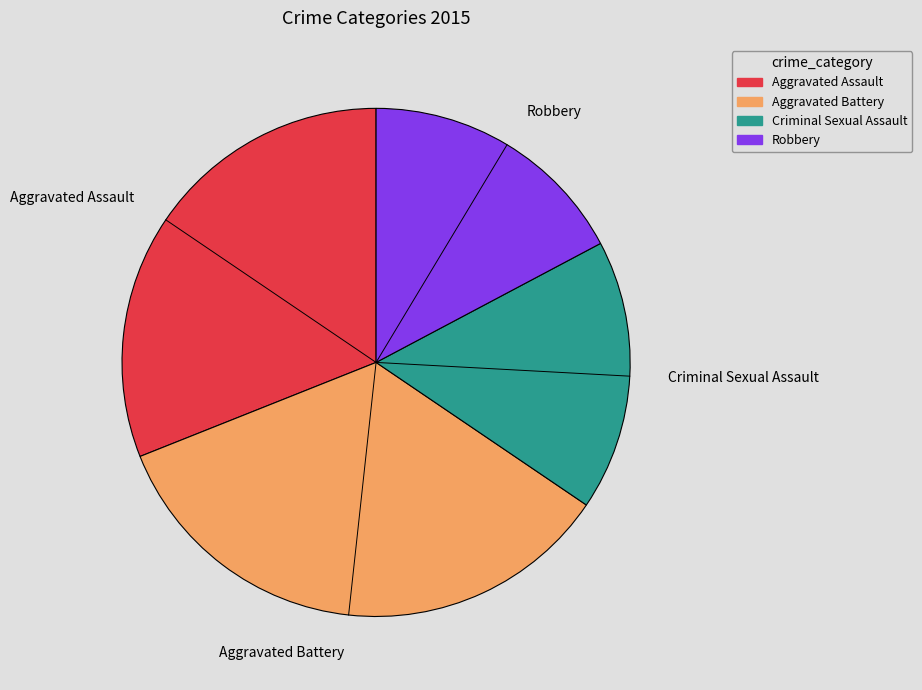

How many segments does this pie chart have?

4